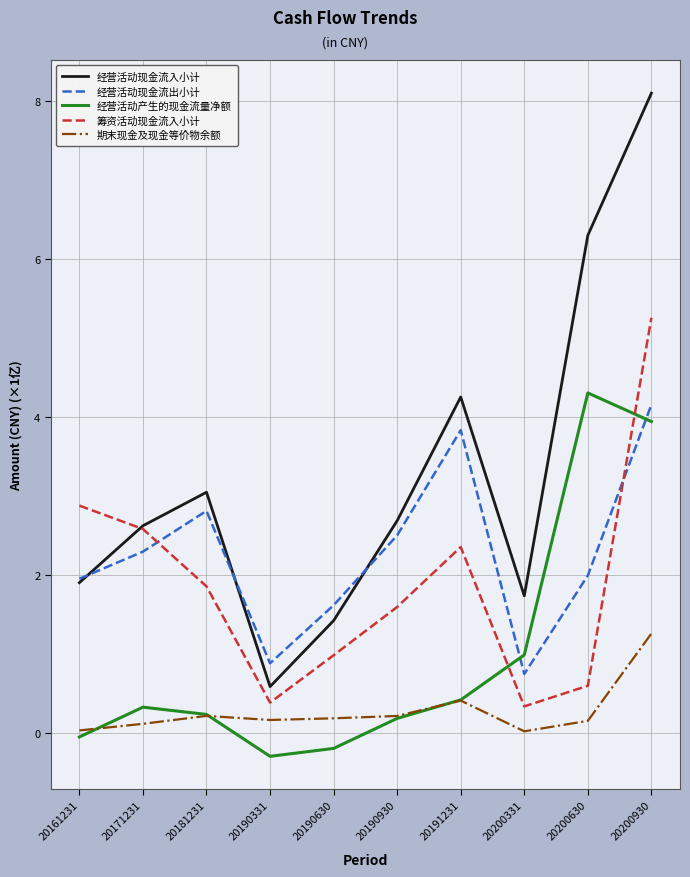

What is the total value across all series at 20190331?

1.7